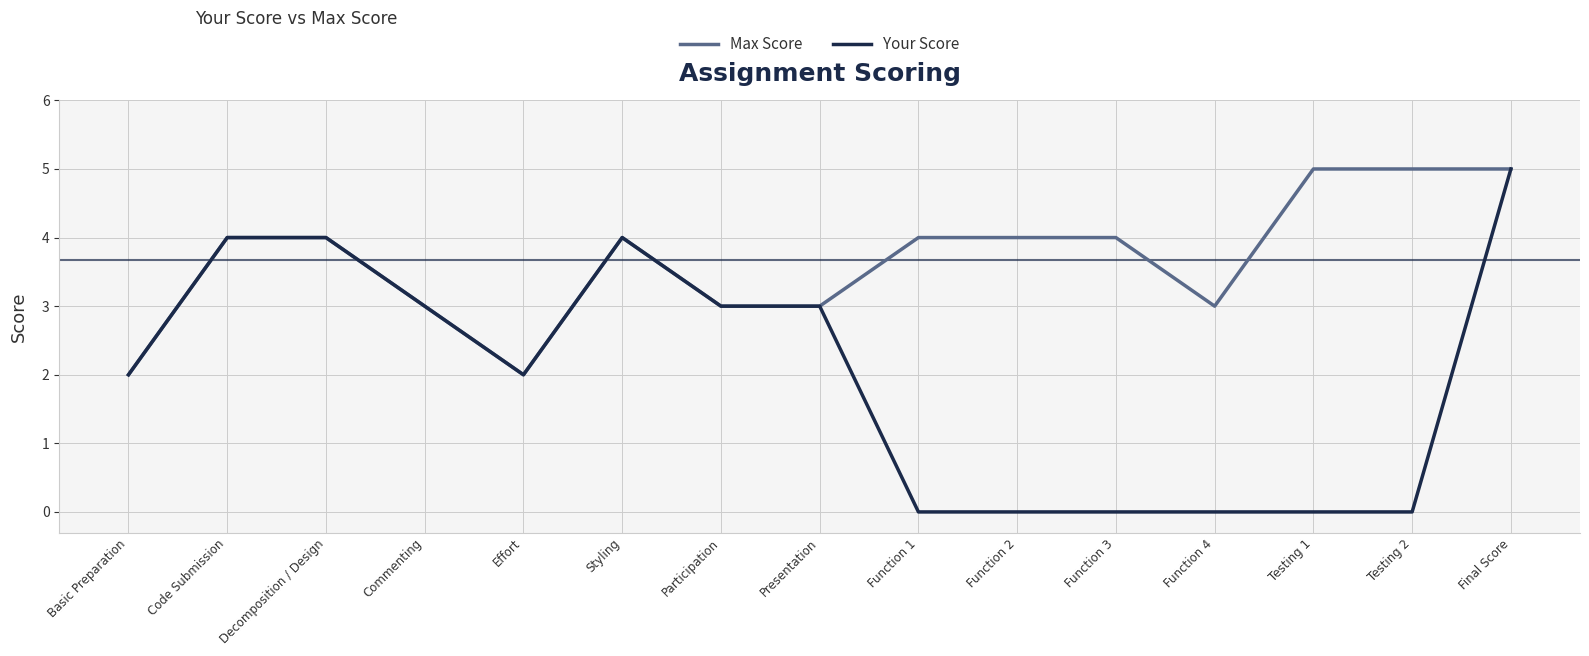

Reading left to right, extract all data points from this chart.

Max Score: 2	4	4	3	2	4	3	3	4	4	4	3	5	5	5
Your Score: 2	4	4	3	2	4	3	3	0	0	0	0	0	0	5